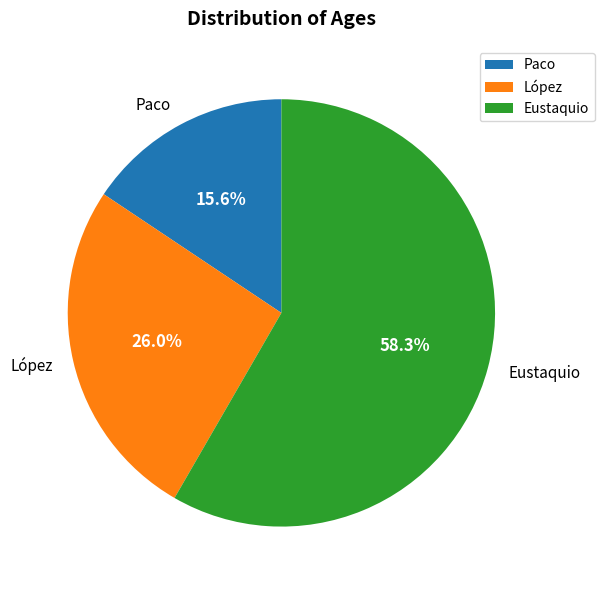

Which has a higher value, Paco or López?

López